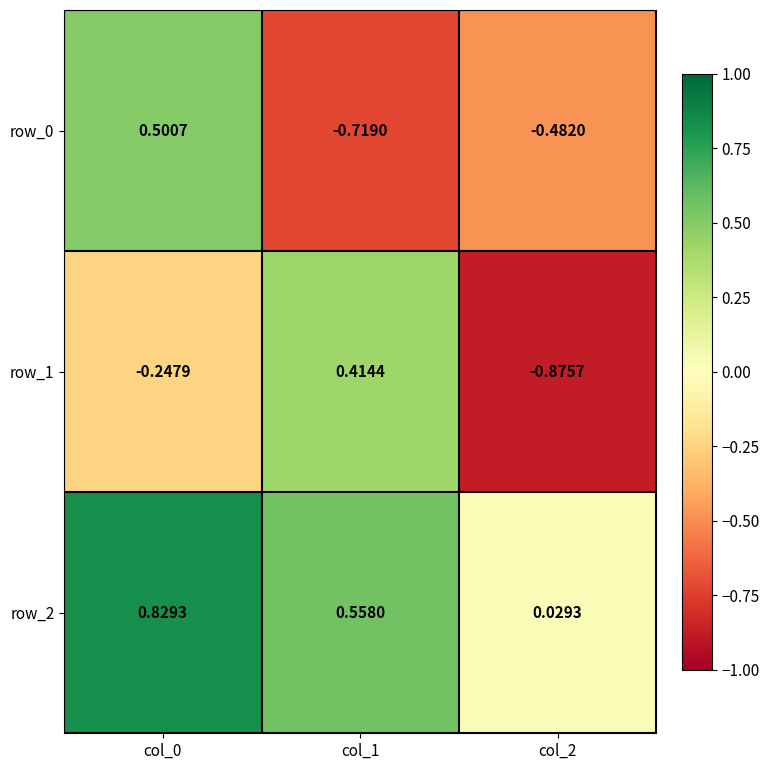

At how many categories does at least one series exceed 0?

3